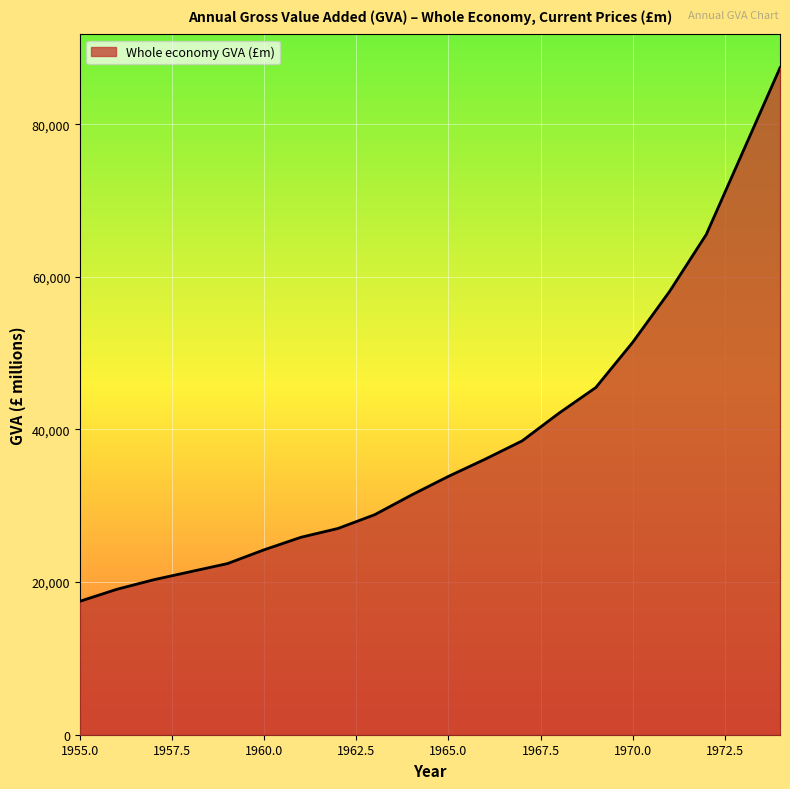

What is the minimum value shown in the chart?

17491